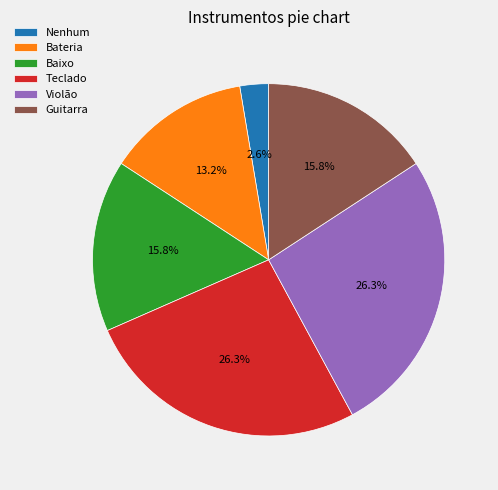

True or false: Teclado accounts for 26% of the total.

True